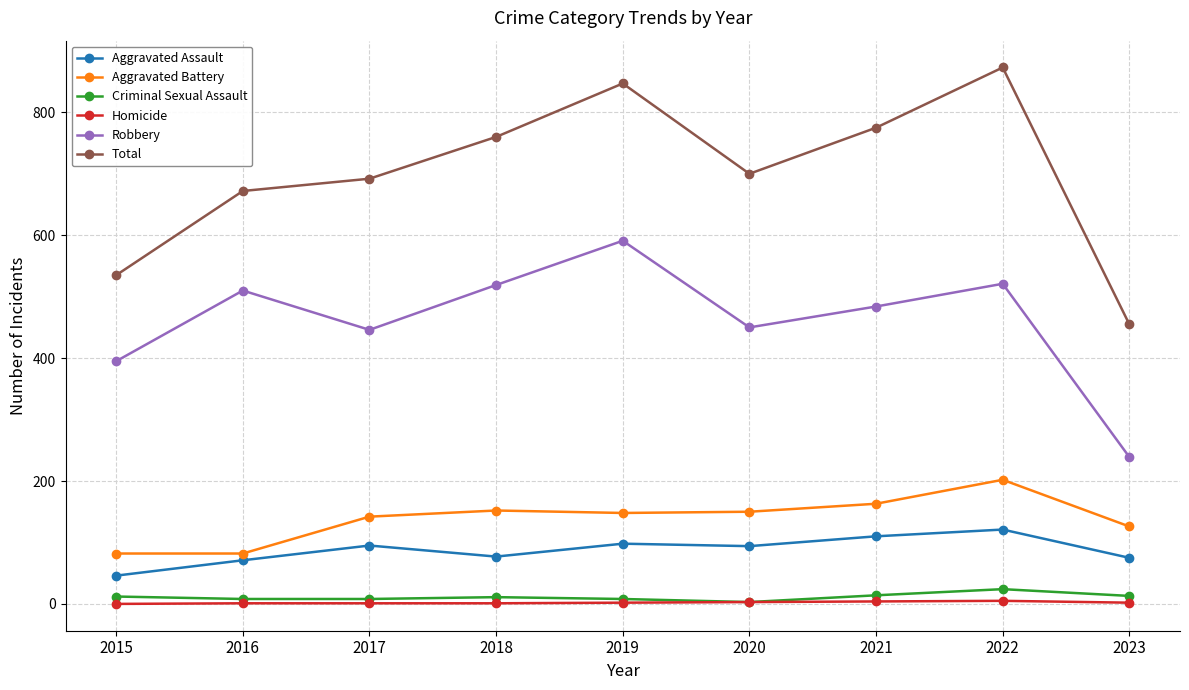

True or false: Robbery and Homicide intersect in this chart.

False